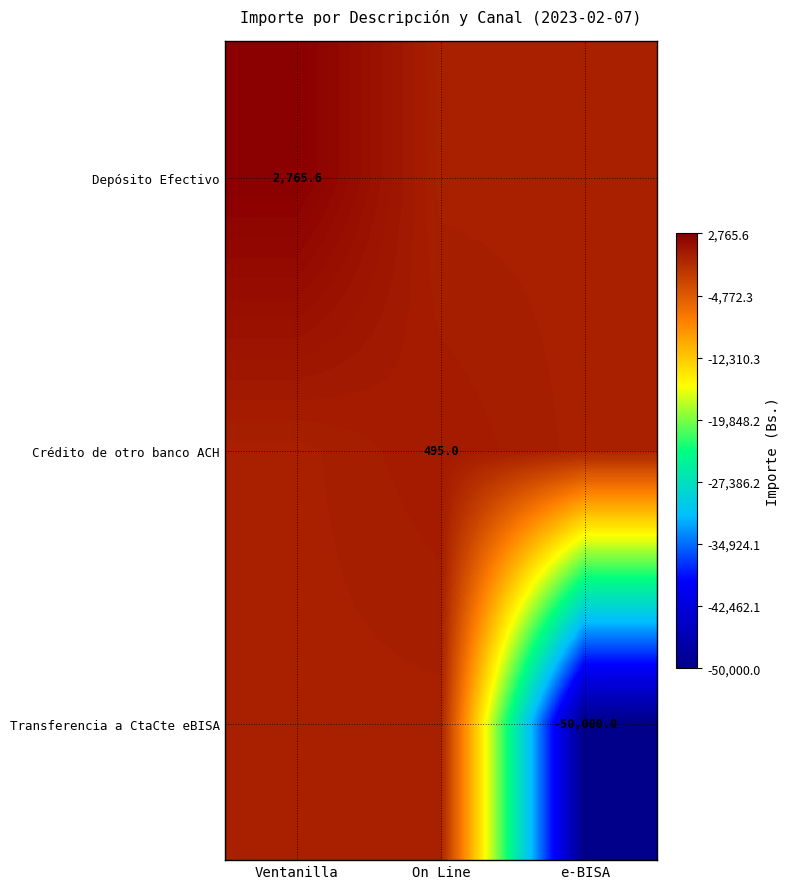

True or false: Depósito Efectivo has a value of 658.0 at Ventanilla.

False